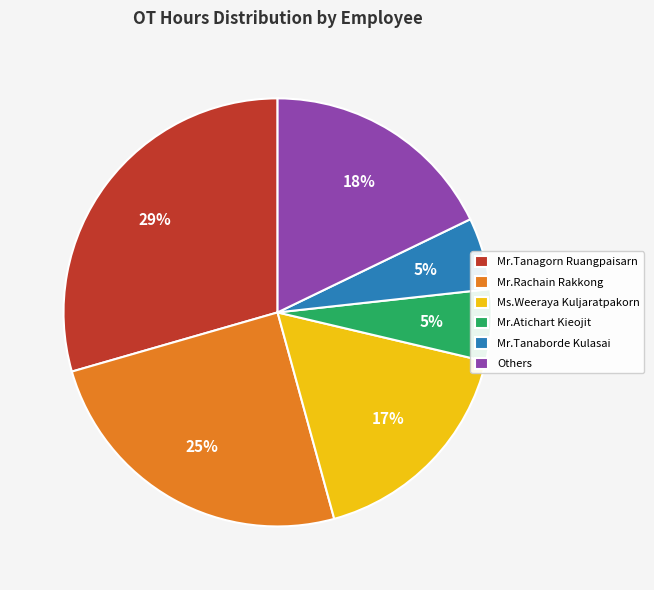

What percentage is the Others slice, to the nearest percent?

18%